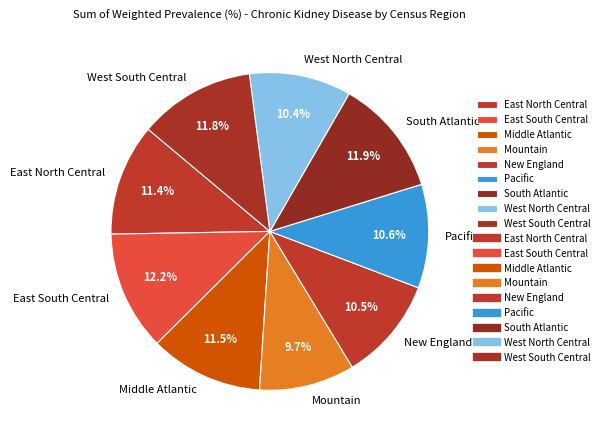

To the nearest percent, what percentage of the pie is East South Central?

12%